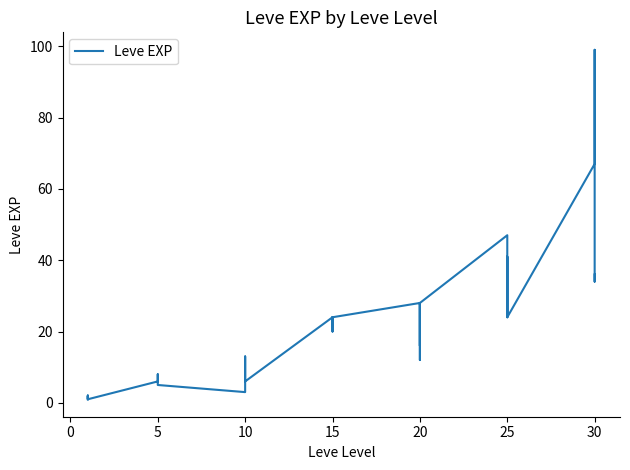

What is the difference between the second highest and second lowest values?

66